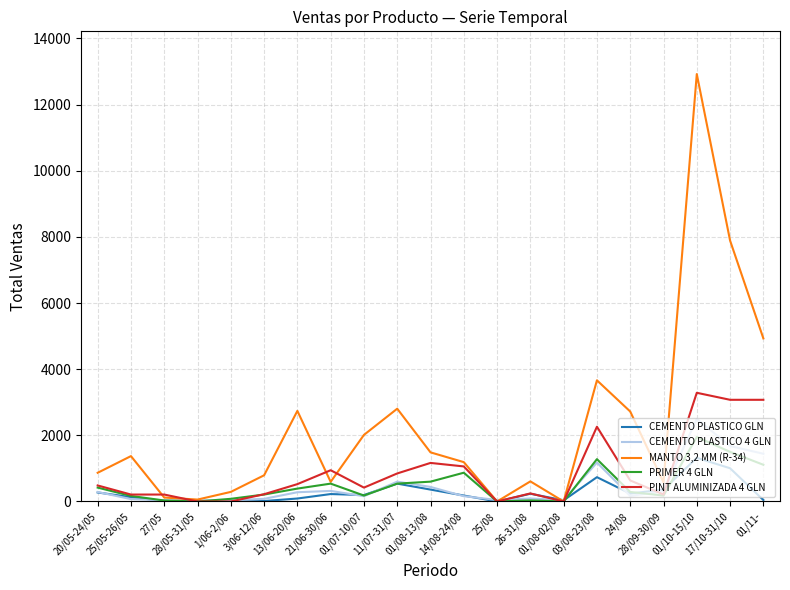

Which series has the widest spread of values?

MANTO 3,2 MM (R-34)